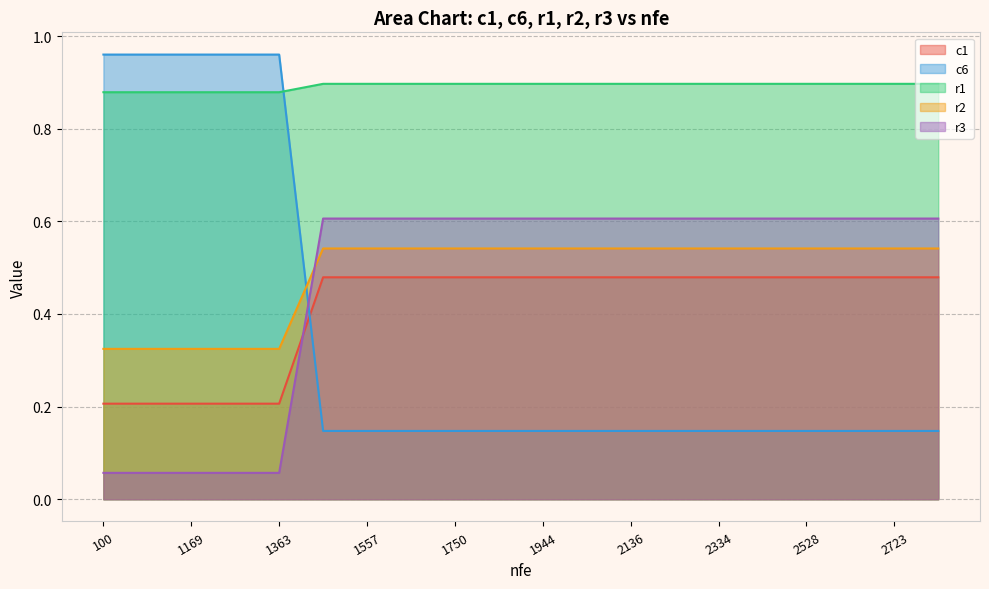

True or false: c6 has a value of 1.4 at 2039.

False